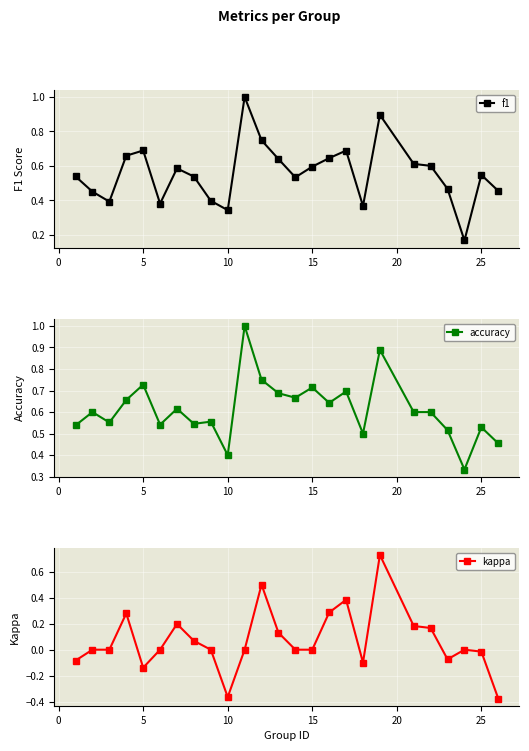

What is the difference between the maximum and second lowest values in the accuracy series?

0.6